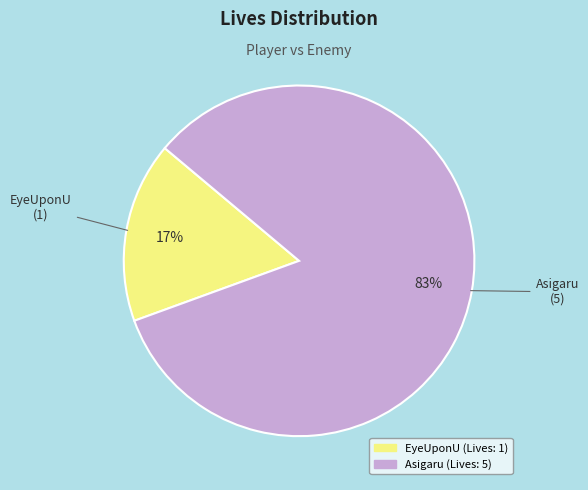

What percentage is the Asigaru slice, to the nearest percent?

83%